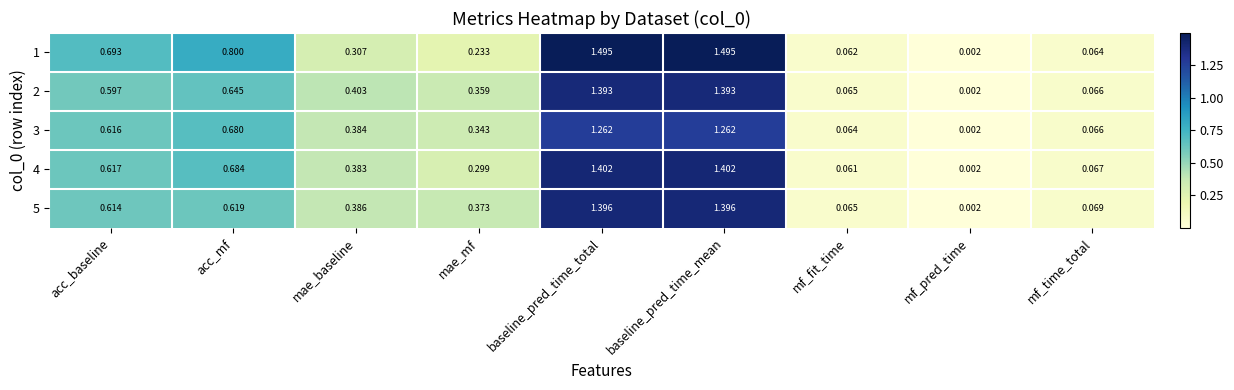

Is the value of 2 at acc_baseline greater than the value of 5 at mf_time_total?

Yes